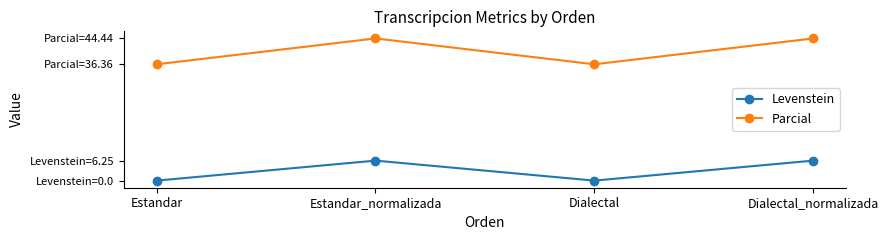

In Levenstein, how many points are higher than both neighbors (excluding endpoints)?

1